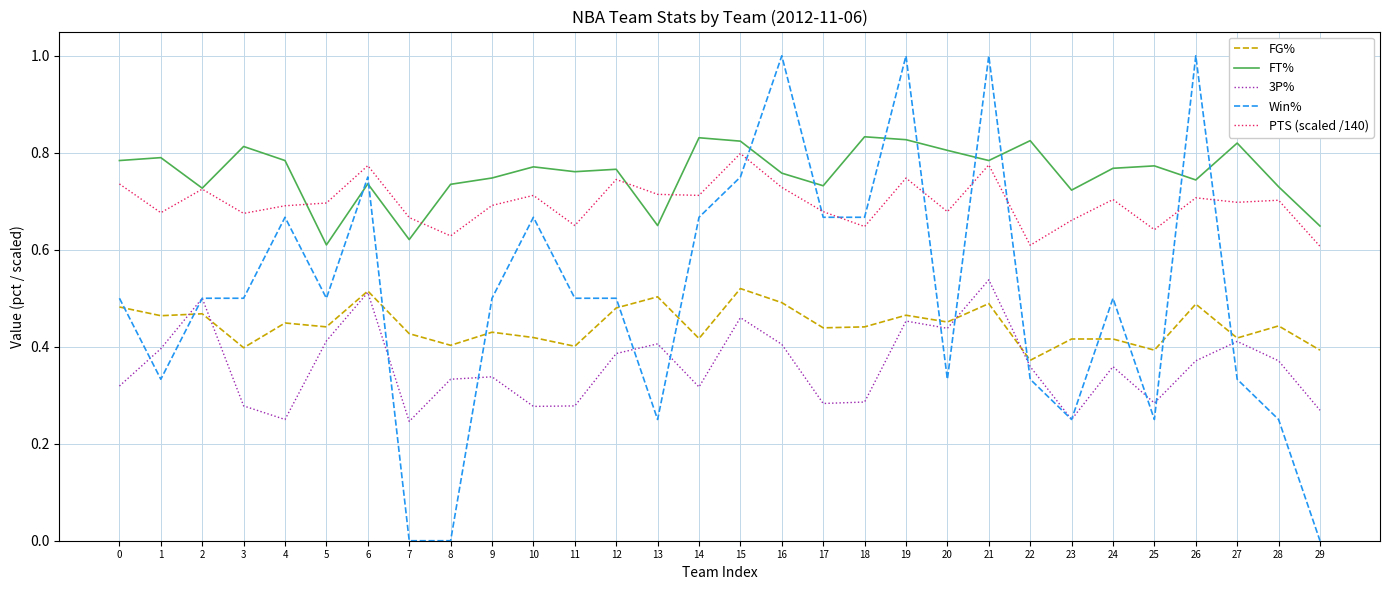

At which category is the sum across all series the highest?

21